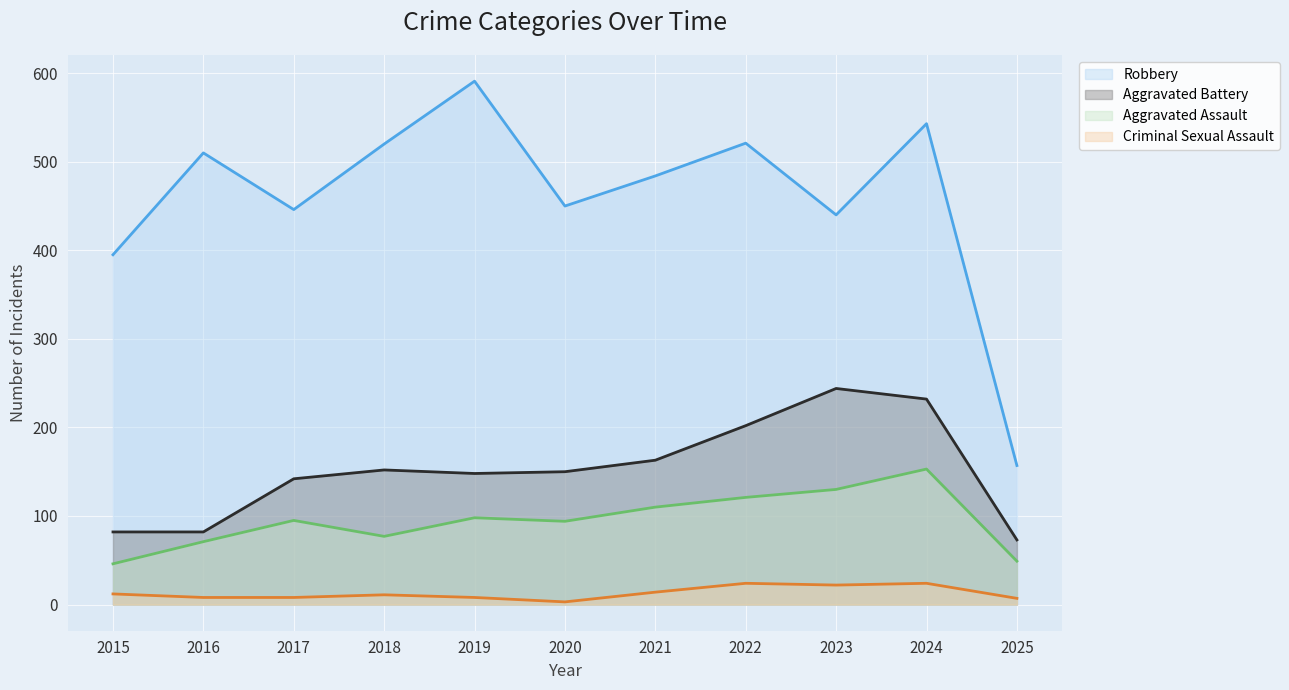

Which has a higher value, 2021 or 2017?

2021